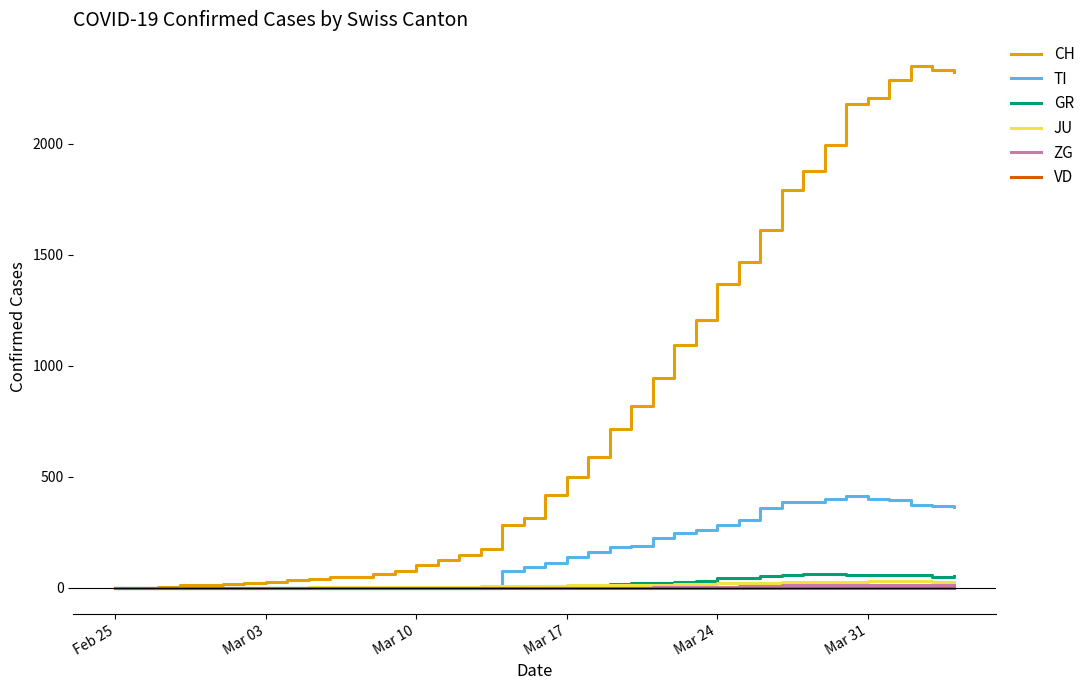

What is the maximum value for TI?

415